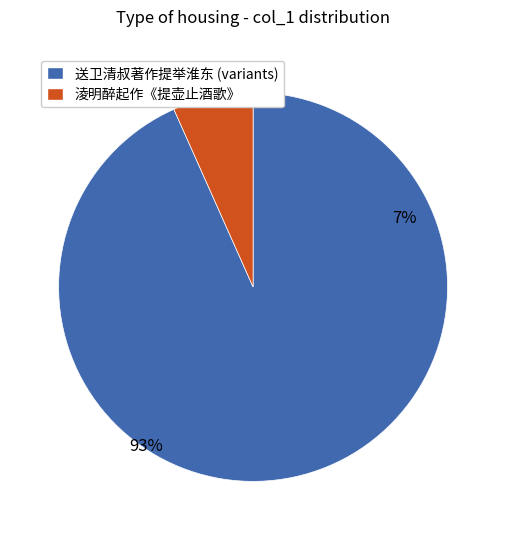

The 淩明醉起作《提壶止酒歌》 slice represents 1% of the pie. True or false?

False